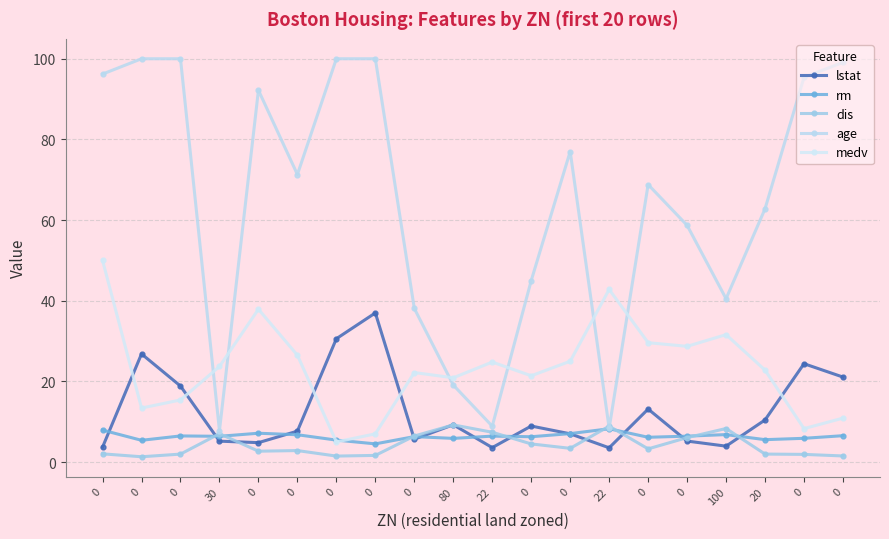

Reading left to right, list all the values displayed in this chart.

lstat: 0=3.7	0=26.8	0=18.9	30=5.2	0=4.8	0=7.7	0=30.6	0=37.0	0=5.7	80=9.2	22=3.6	0=8.9	0=7.0	22=3.5	0=13.2	0=5.2	100=4.0	20=10.4	0=24.4	0=21.1
rm: 0=7.9	0=5.4	0=6.5	30=6.4	0=7.2	0=6.8	0=5.5	0=4.5	0=6.3	80=5.9	22=6.4	0=6.3	0=7.1	22=8.3	0=6.2	0=6.4	100=6.8	20=5.6	0=5.9	0=6.5
dis: 0=2.0	0=1.3	0=2.0	30=7.0	0=2.7	0=2.9	0=1.5	0=1.7	0=6.5	80=9.2	22=7.4	0=4.5	0=3.4	22=8.9	0=3.3	0=6.1	100=8.3	20=2.0	0=1.9	0=1.5
age: 0=96.2	0=100.0	0=100.0	30=7.8	0=92.2	0=71.3	0=100.0	0=100.0	0=38.1	80=19.1	22=8.9	0=45.0	0=77.0	22=8.4	0=68.8	0=58.7	100=40.5	20=62.8	0=95.4	0=99.1
medv: 0=50.0	0=13.4	0=15.4	30=23.7	0=37.9	0=26.5	0=5.0	0=7.0	0=22.2	80=20.9	22=24.8	0=21.4	0=25.0	22=42.8	0=29.6	0=28.7	100=31.6	20=22.8	0=8.3	0=10.9